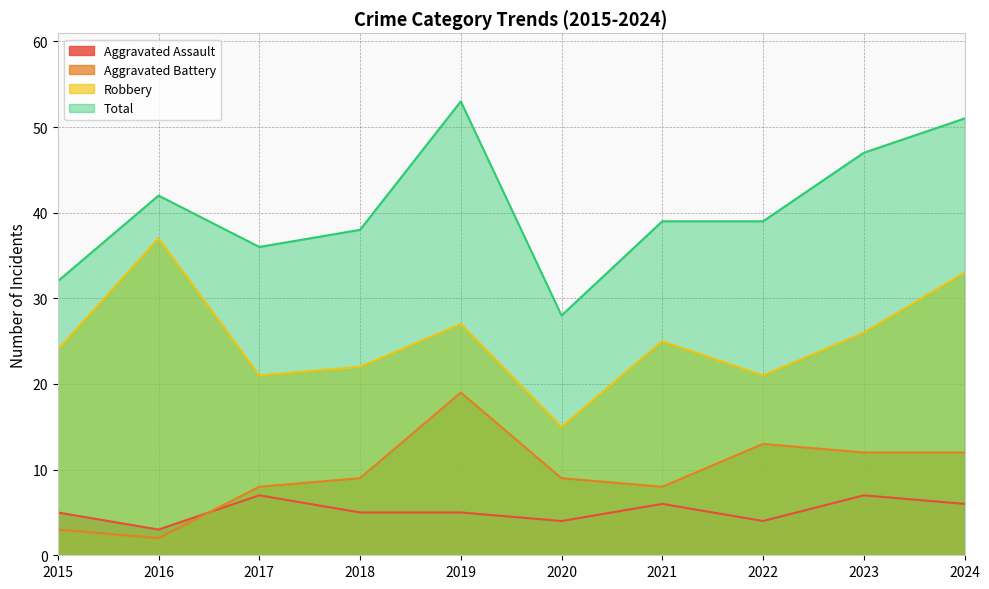

What is the difference between the maximum and second lowest values in the Aggravated Assault series?

3